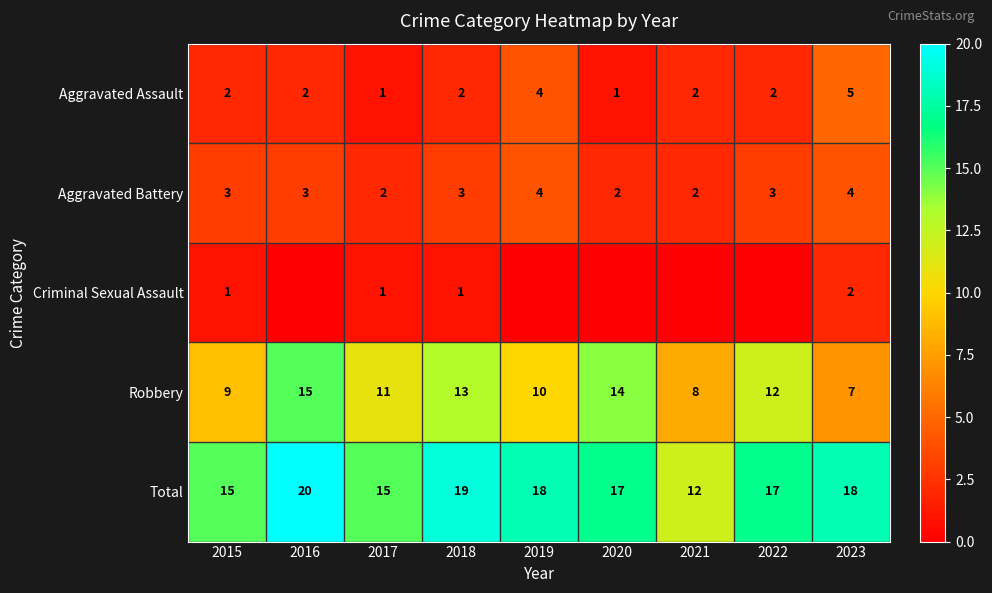

At 2015, list the series in order from largest to smallest.

Total, Robbery, Aggravated Battery, Aggravated Assault, Criminal Sexual Assault